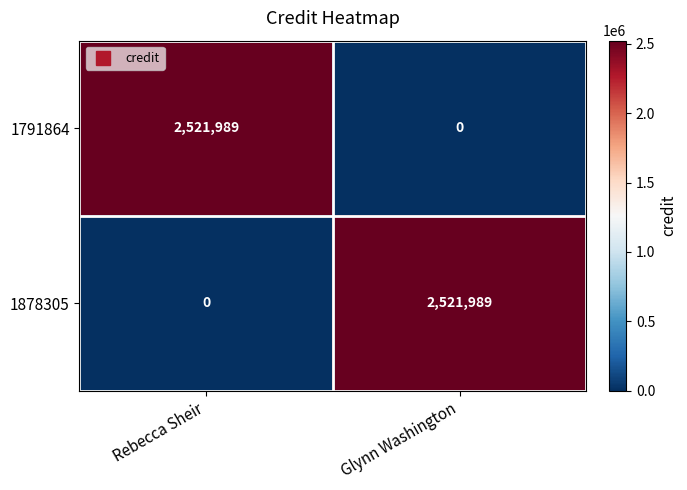

The value of 1791864 at Rebecca Sheir is 1558365. True or false?

False